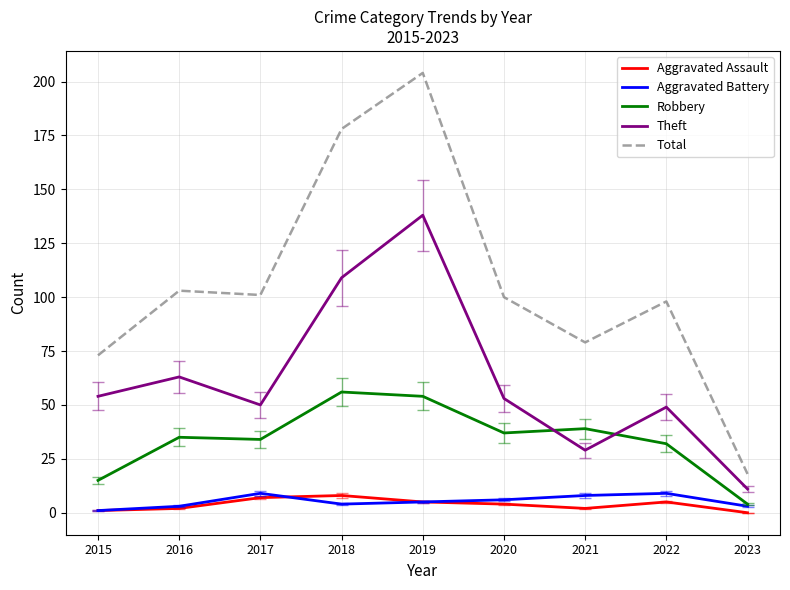

True or false: Robbery and Total cross at least once.

False